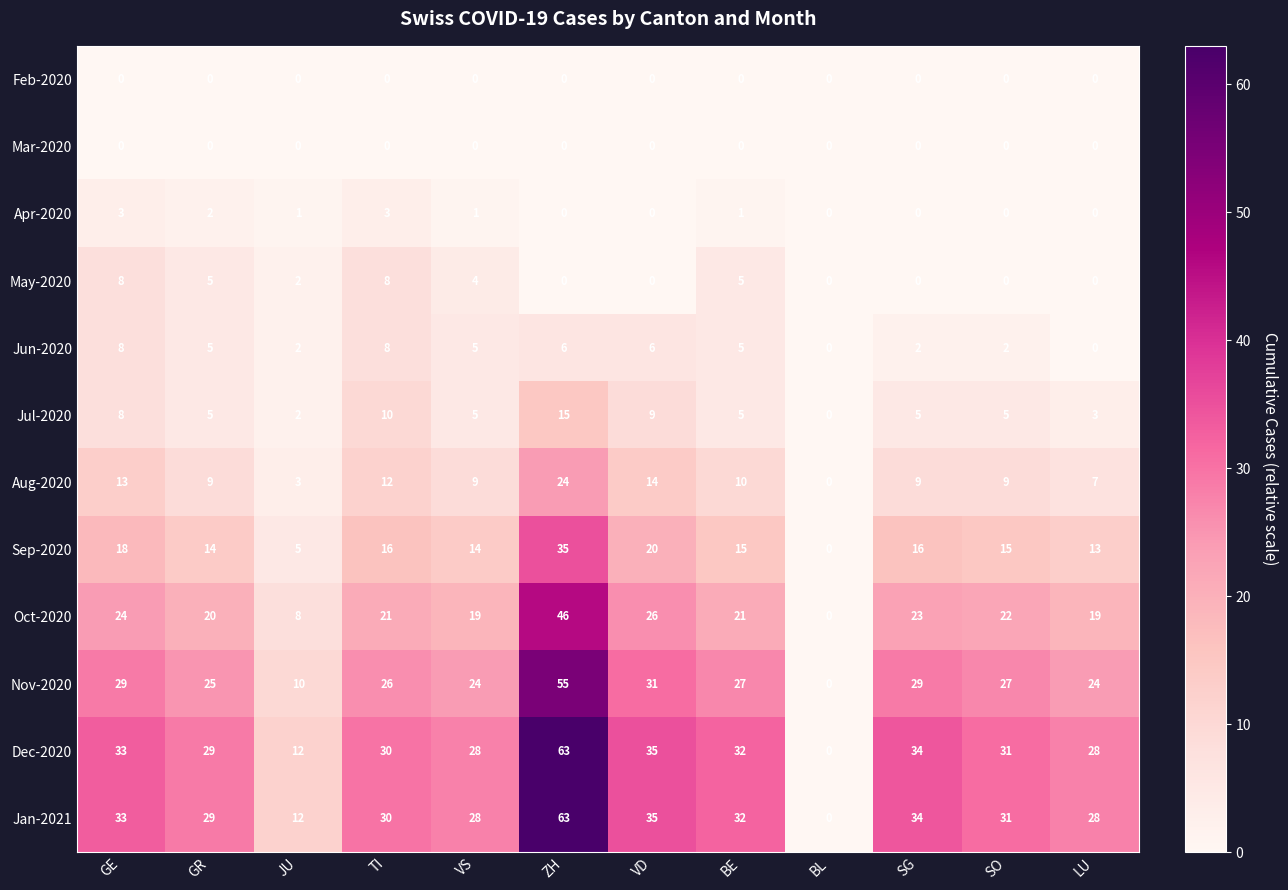

How many distinct data groups are displayed?

12